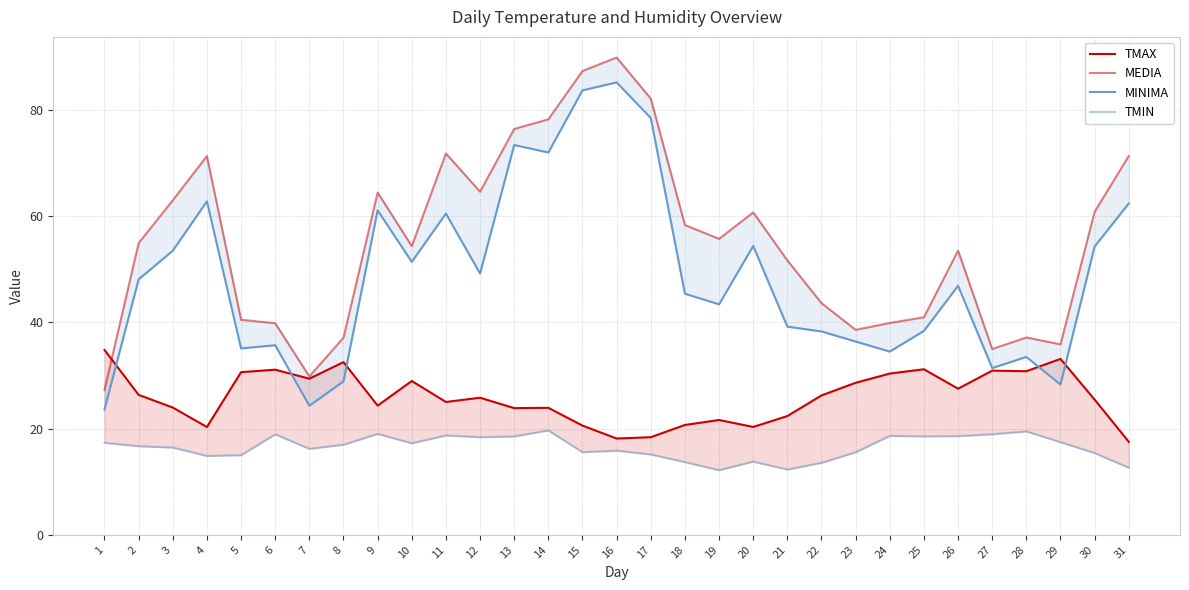

How many data points in MINIMA are above 46?

16